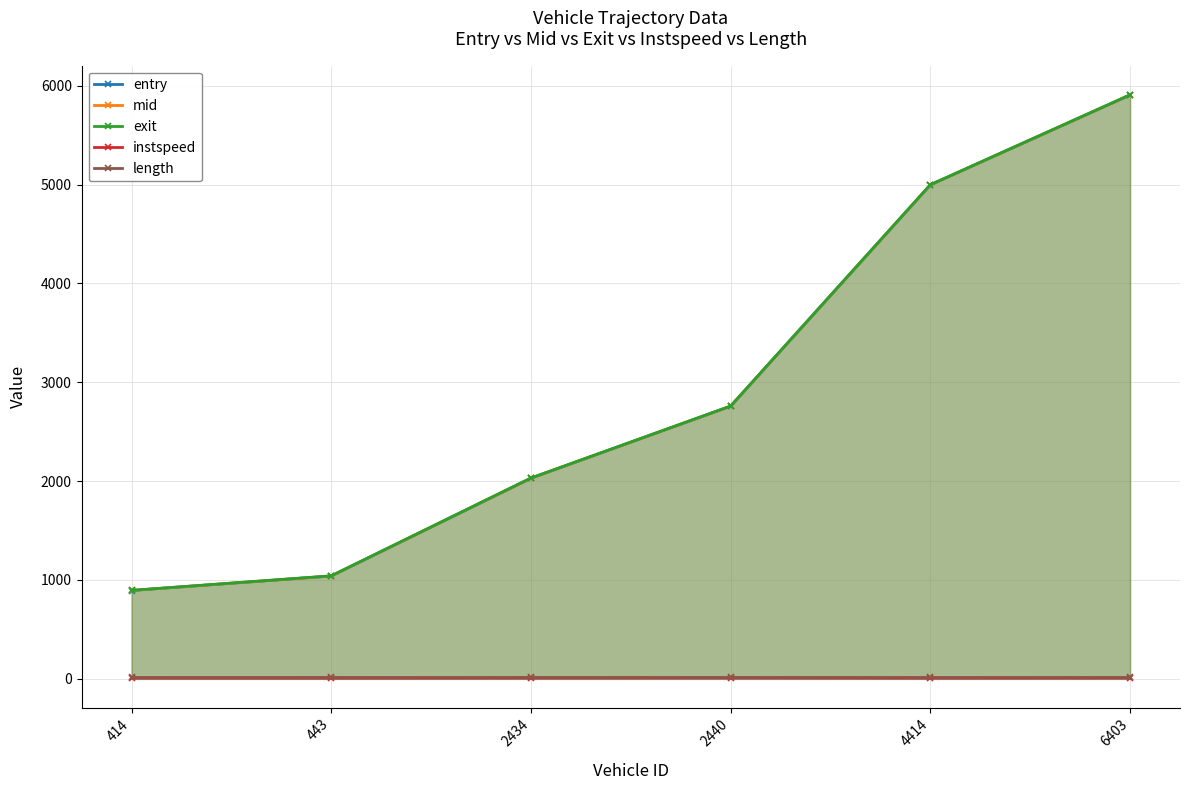

At which label does length reach its peak?

414